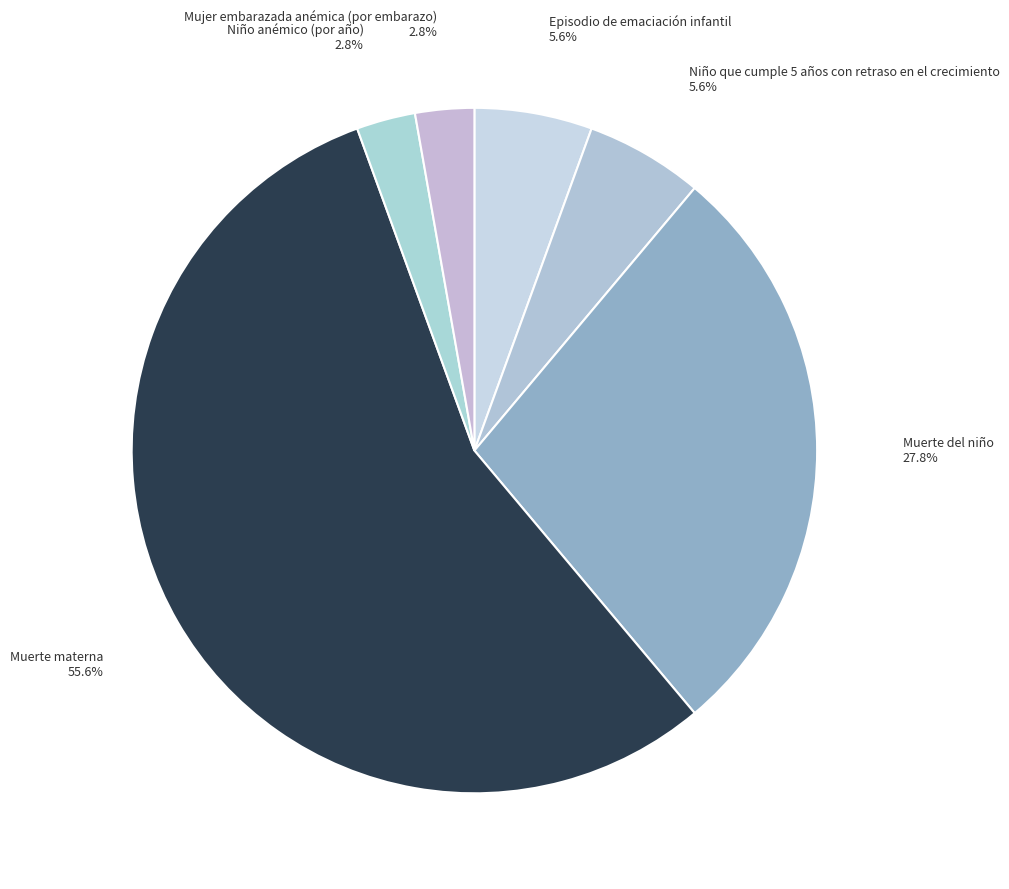

To the nearest percent, what percentage of the pie is Niño anémico (por año)?

3%